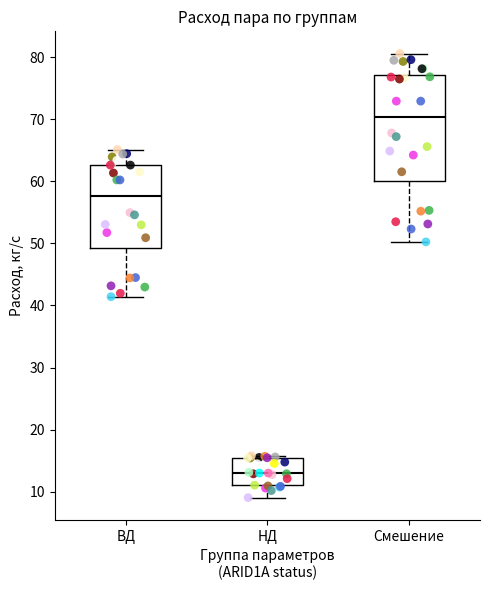

Reading left to right, transcribe this box plot: for each box, give where its median line is, the range the box spans, and where its two whiskers end, as read against the y-axis. The values are not printed on the chart, so give them approximately, as read against the axis.

ВД: median 58, box 49 to 63, whiskers 41 to 65
НД: median 13, box 11 to 15, whiskers 9 to 16
Смешение: median 70, box 60 to 77, whiskers 50 to 81